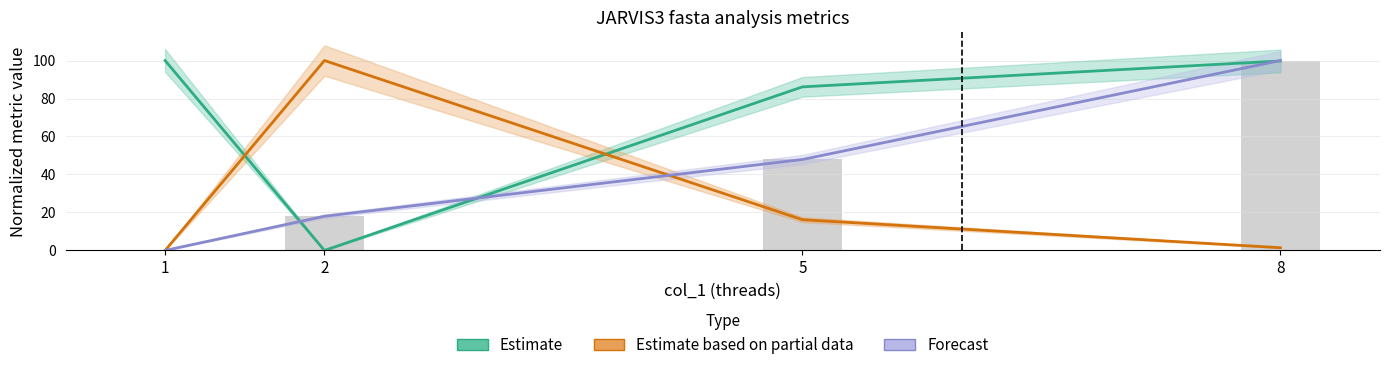

Which has a higher value, 8 or 5?

8